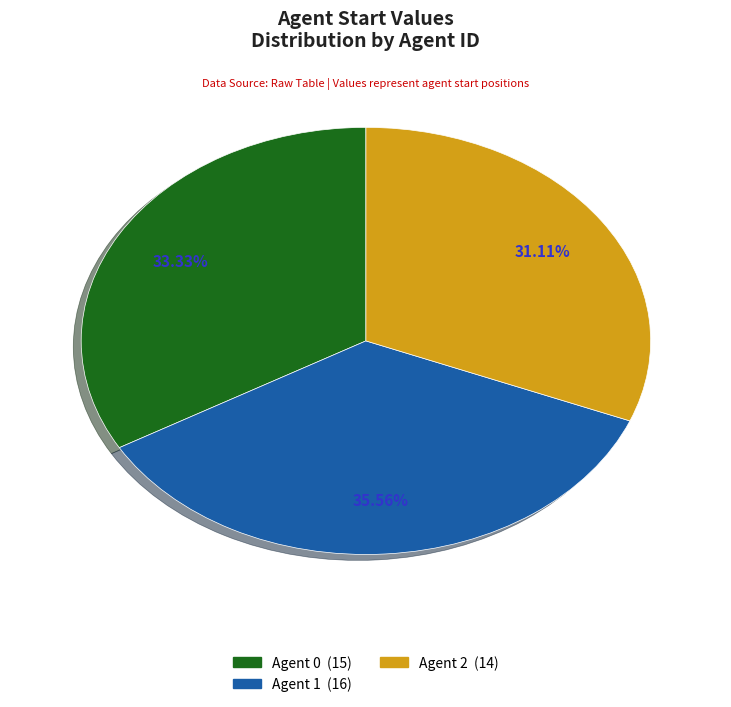

Which slice is the largest?

Agent 1